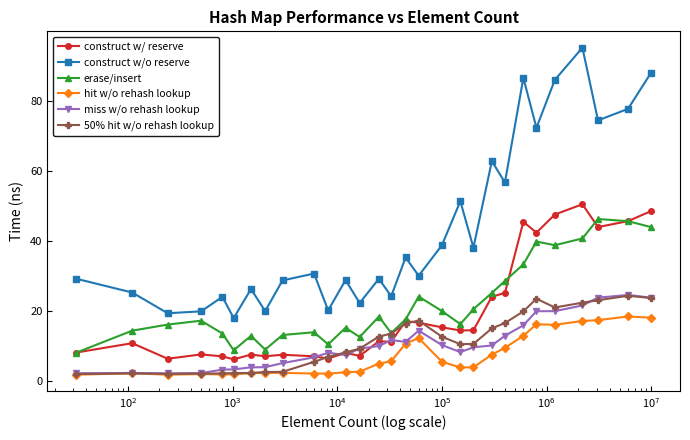

How many interior local peaks does the construct w/o reserve series have?

10